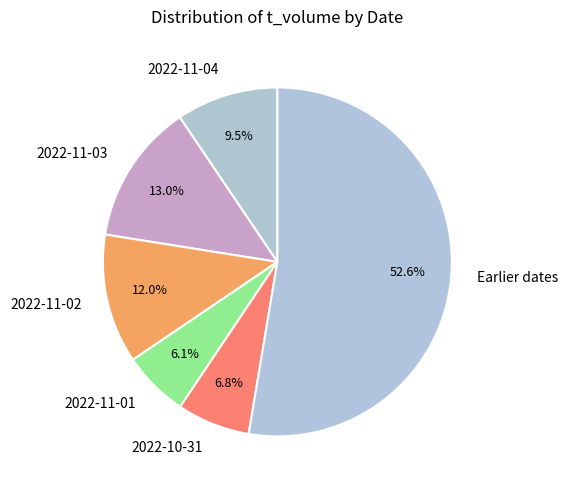

True or false: 2022-11-02 accounts for 12% of the total.

True